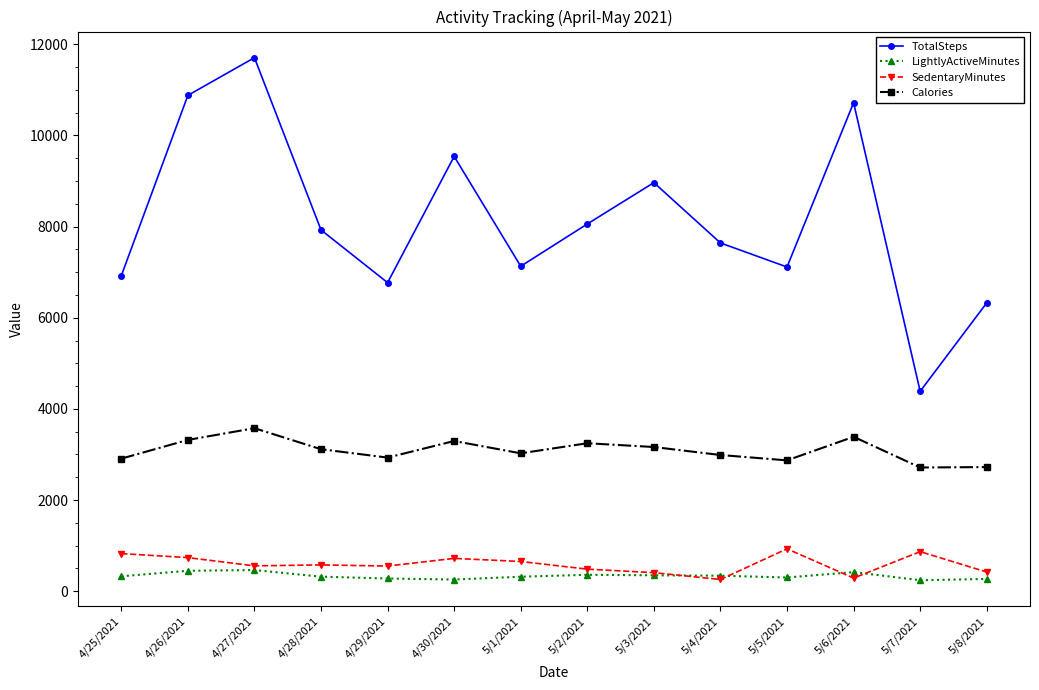

True or false: TotalSteps and LightlyActiveMinutes cross at least once.

False